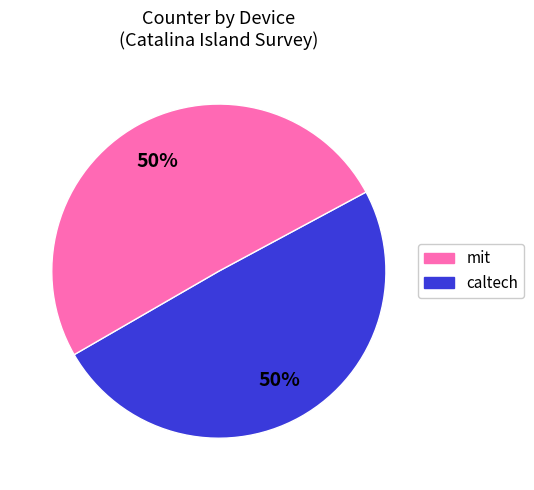

To the nearest percent, what portion does caltech represent?

50%